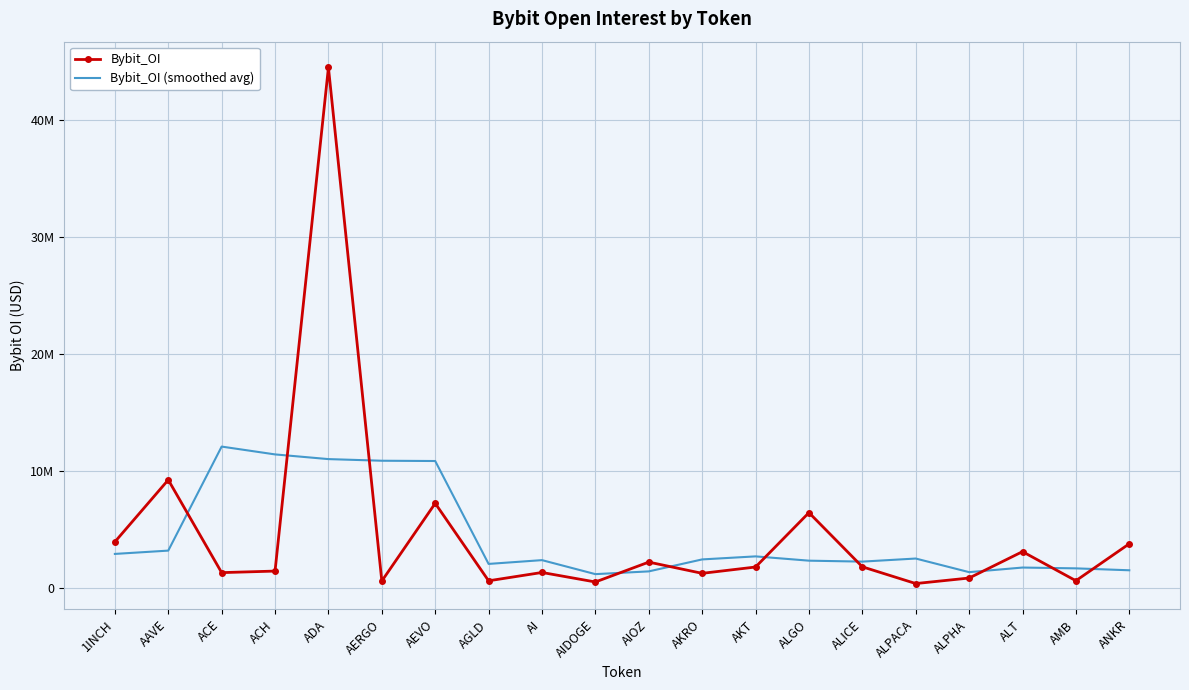

Where is the first local minimum for Bybit_OI?

ACE